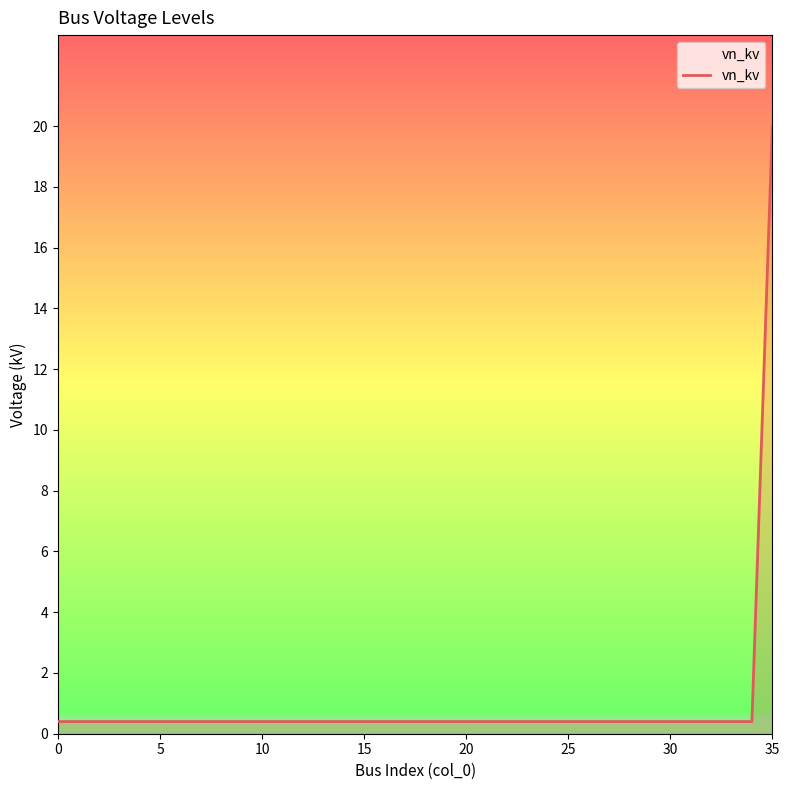

What is the maximum value shown in the chart?

20.0